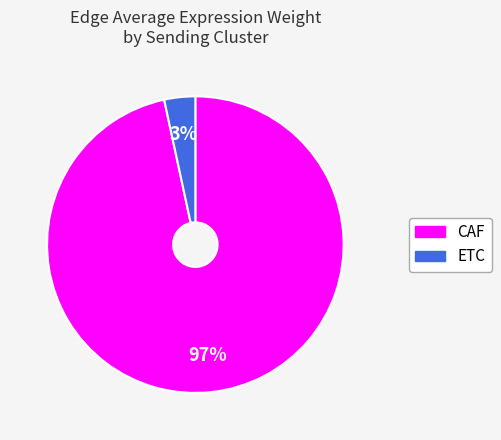

True or false: ETC accounts for 11% of the total.

False